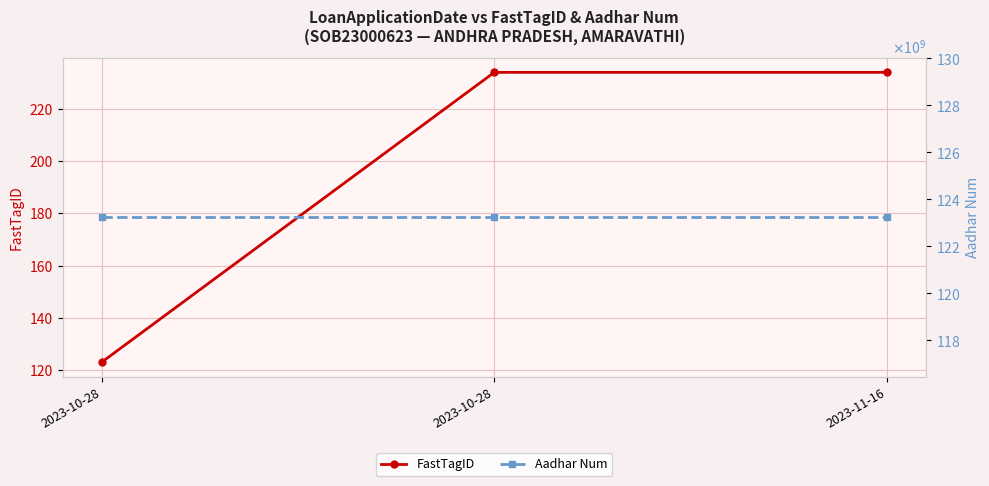

What is the spread (max minus min) of values at 2023-11-16?

123234567660